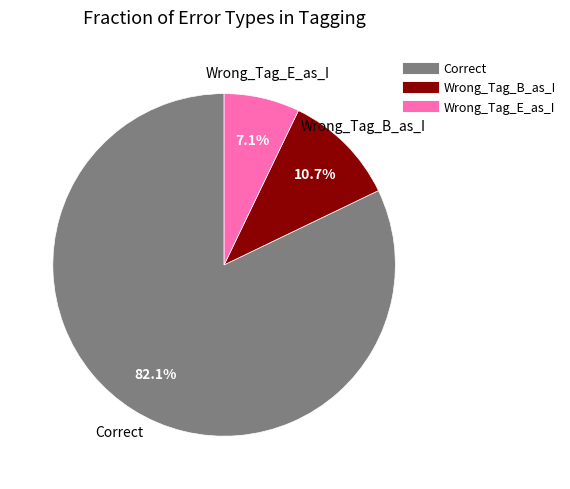

Which has a higher value, Correct or Wrong_Tag_E_as_I?

Correct